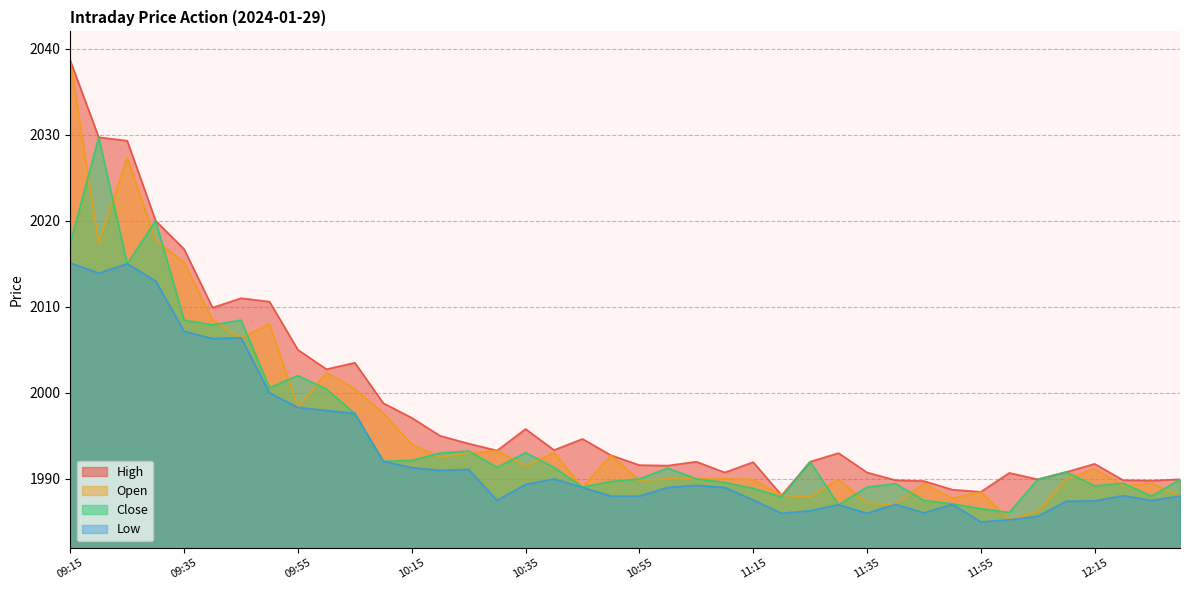

The Open series shows 2917.6 at 10:20. True or false?

False